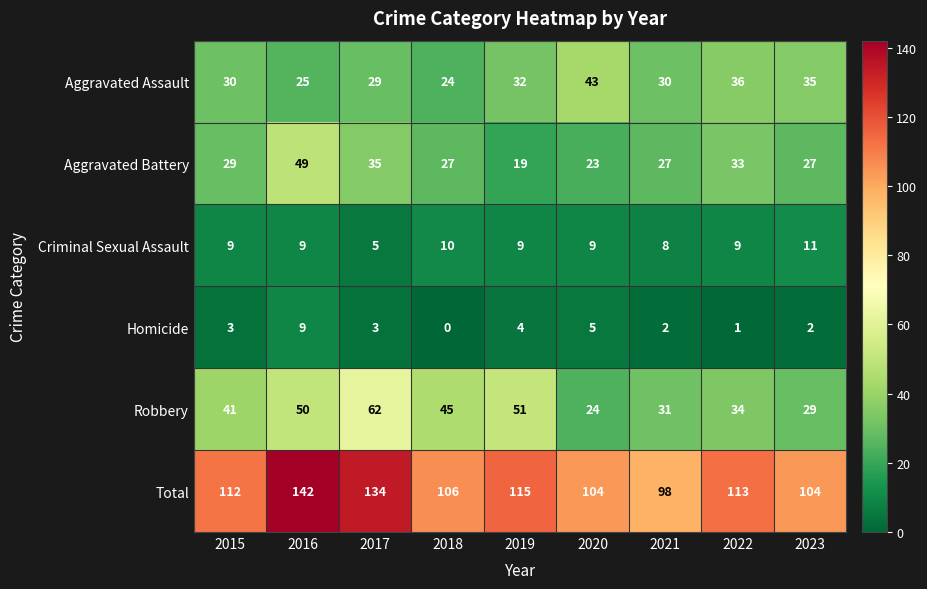

What is the sum of all Robbery values?

367